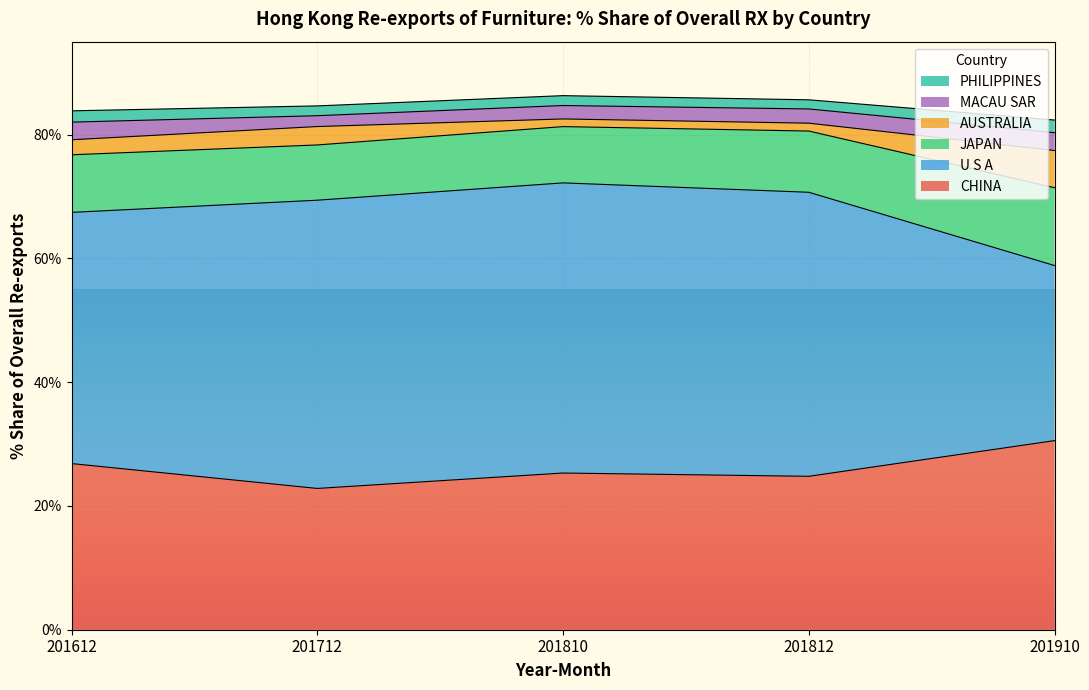

What is the difference between the highest and lowest values at 201712?

45.0